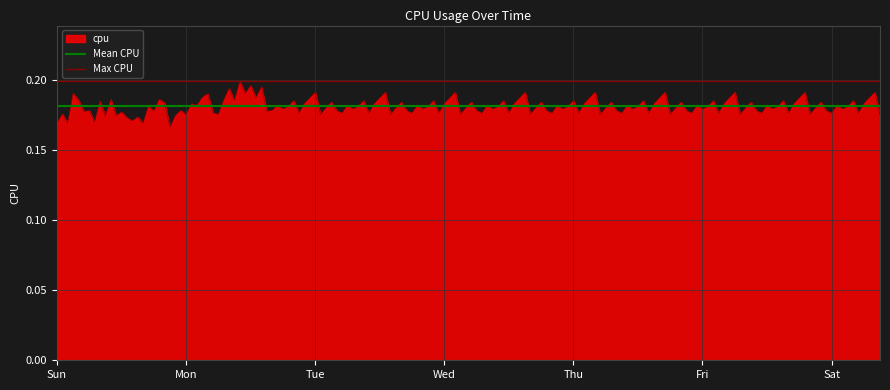

What is the label of the 2nd point from the right?

Sun